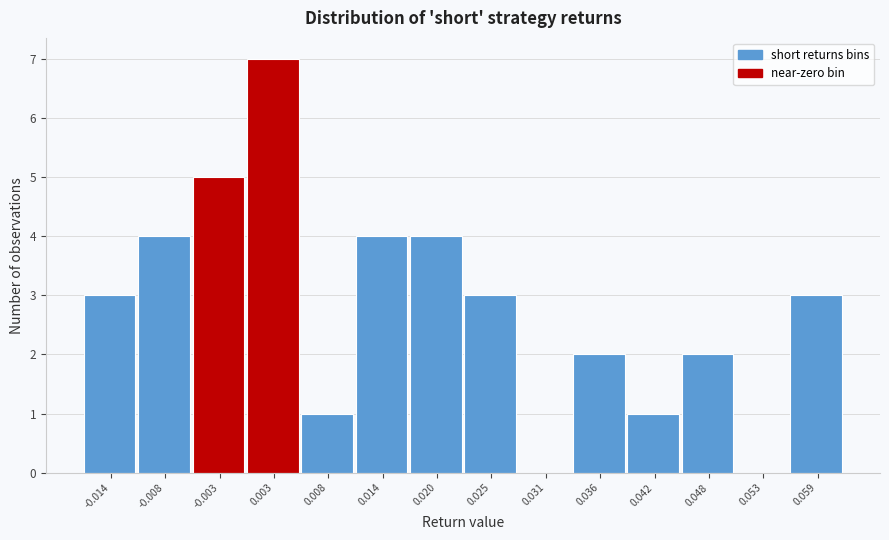

Reading left to right, list every bar in this chart as the range it spans on the x-axis followed by its height. Neither the bar edges nor the heights are printed on the chart, so give them approximately, as read against the axes.

-0.017 to -0.011: 3
-0.011 to -0.006: 4
-0.006 to 0.000: 5
0.000 to 0.006: 7
0.006 to 0.011: 1
0.011 to 0.017: 4
0.017 to 0.022: 4
0.022 to 0.028: 3
0.028 to 0.034: 0
0.034 to 0.039: 2
0.039 to 0.045: 1
0.045 to 0.050: 2
0.050 to 0.056: 0
0.056 to 0.062: 3